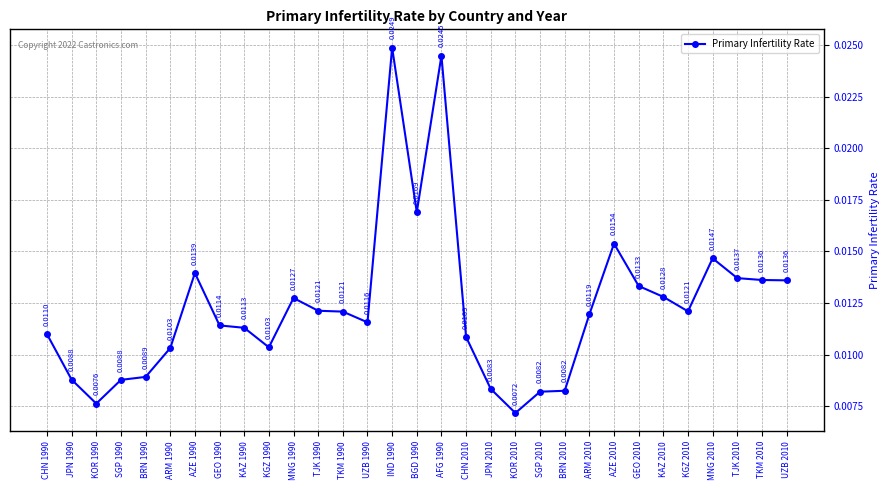

Where is the first local minimum?

KOR 1990